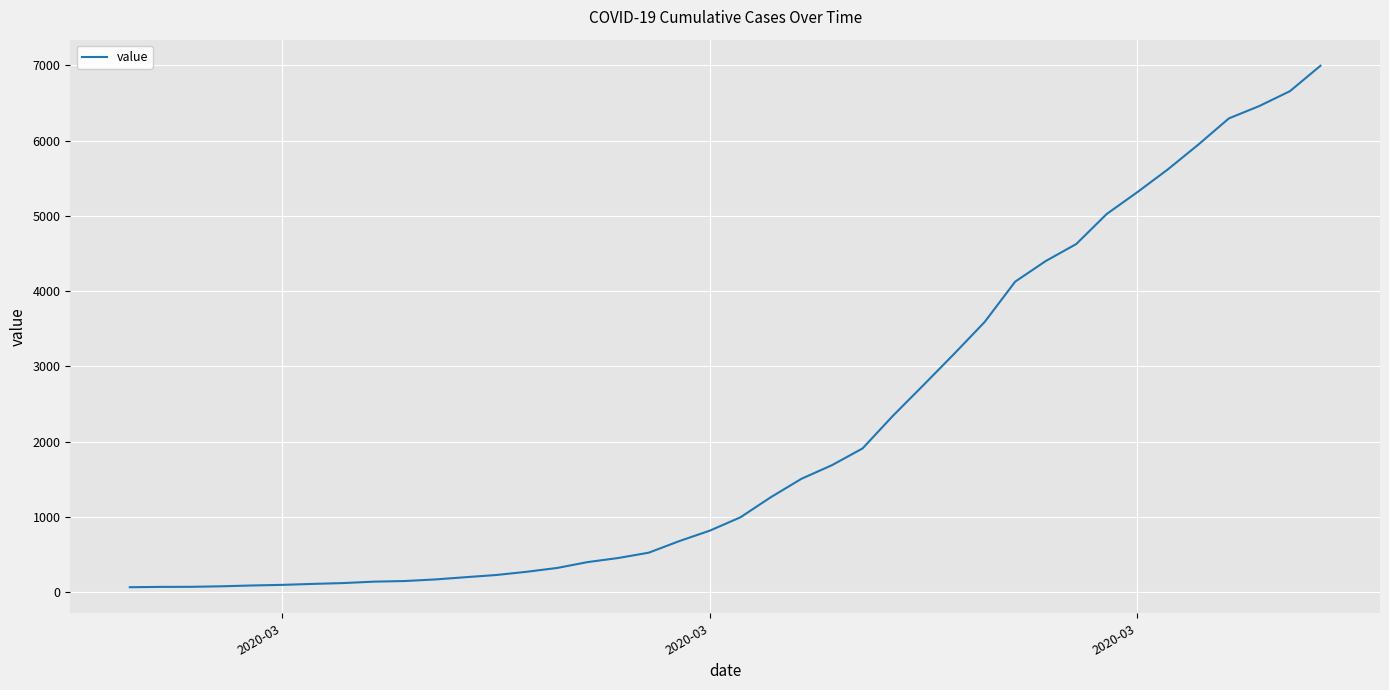

What is the greatest value displayed?

6995